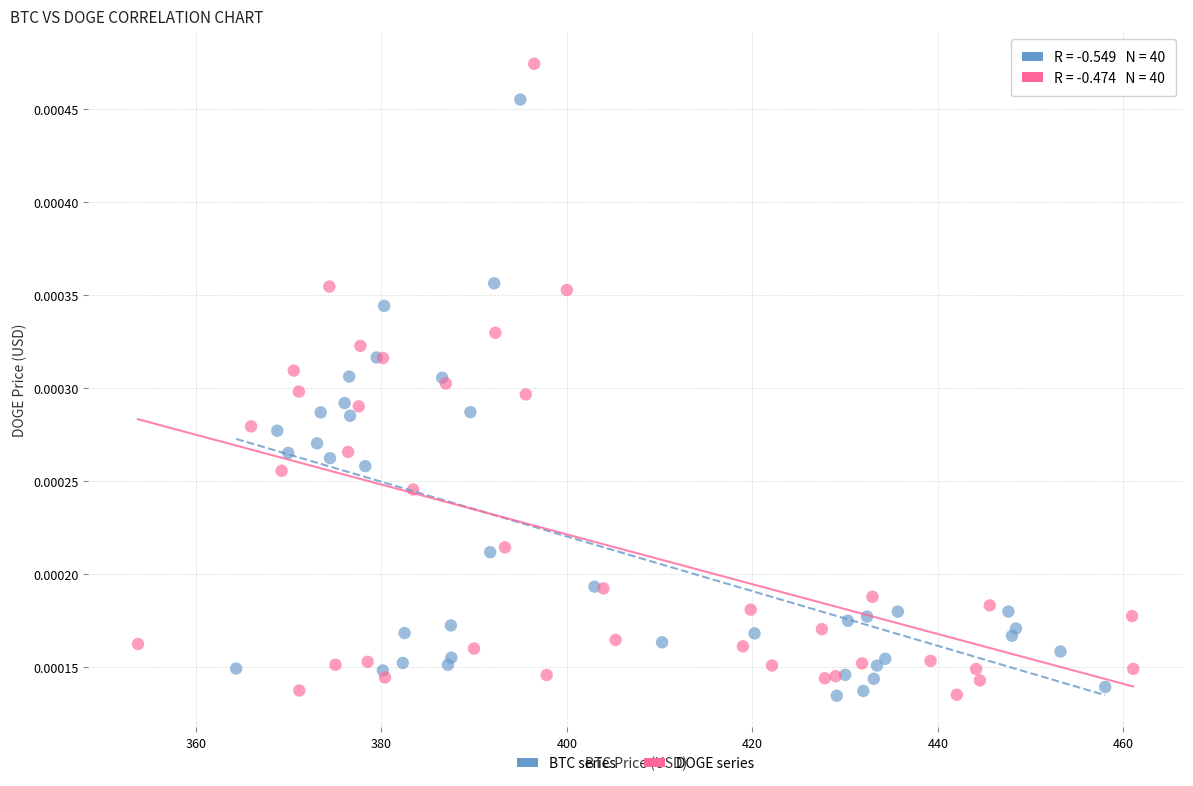

Which series reaches the maximum Y coordinate?

DOGE series